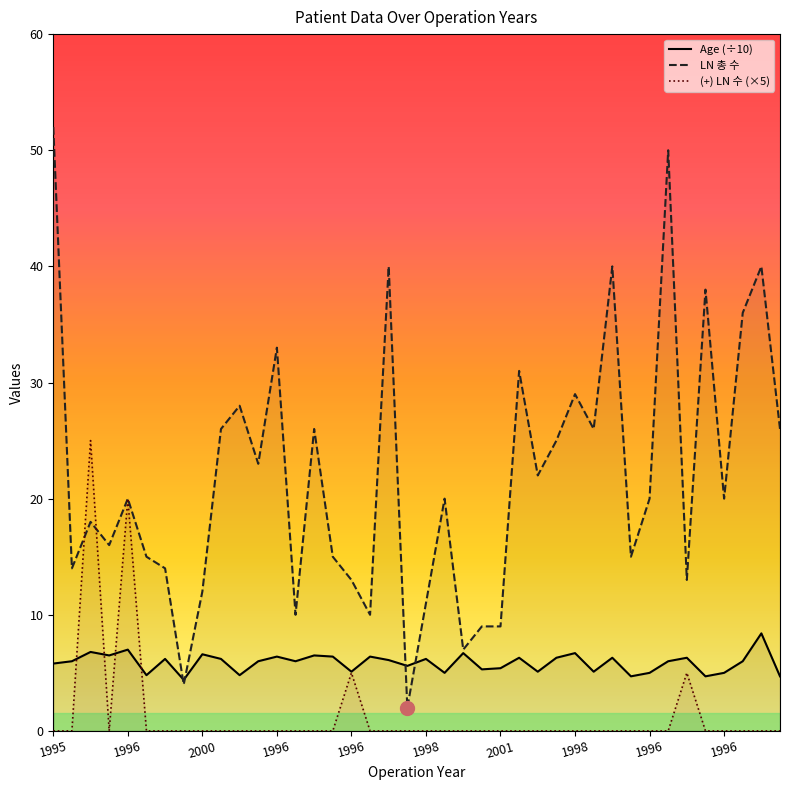

Which series has the largest range (max minus min)?

LN 총 수